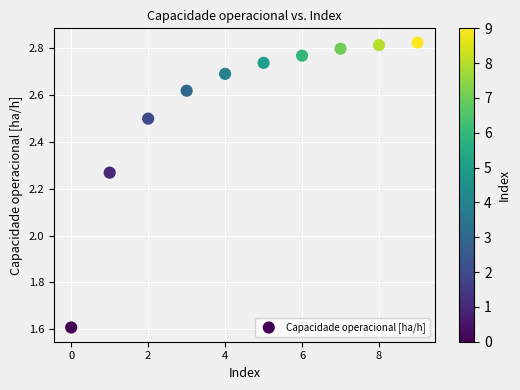

What is the range of Y values (max minus min)?

1.2